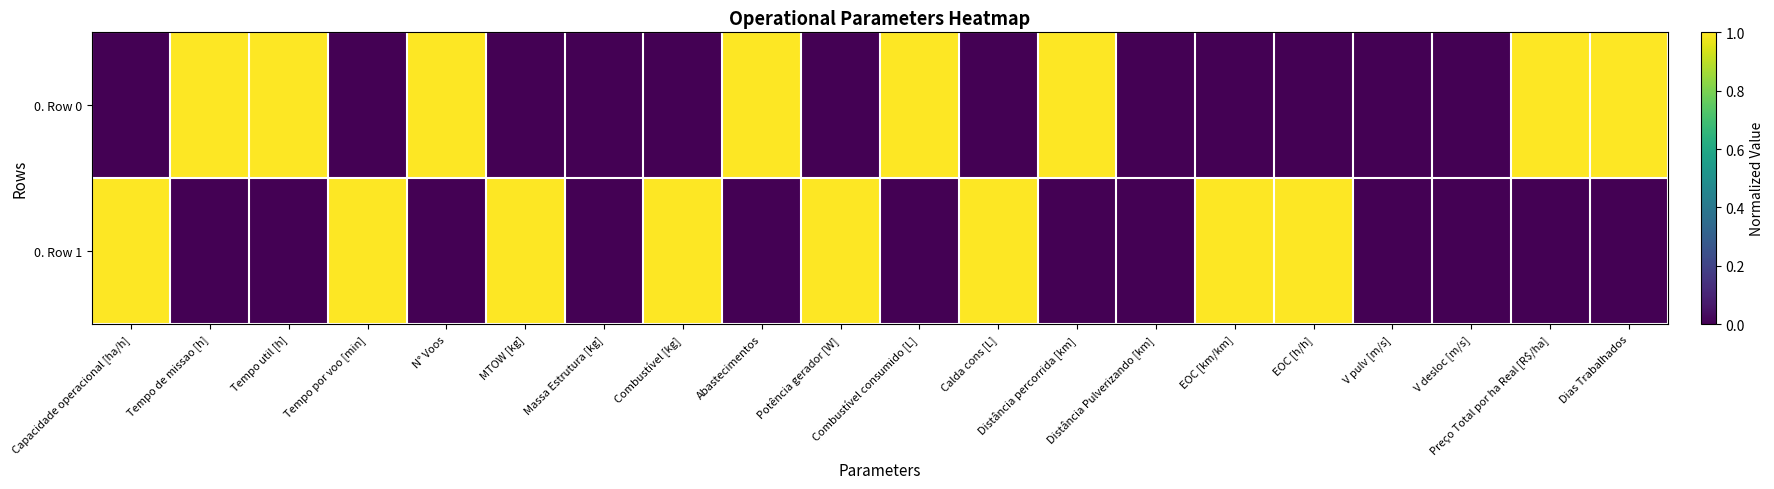

Which category has the lowest value across all series?

Capacidade operacional [ha/h]